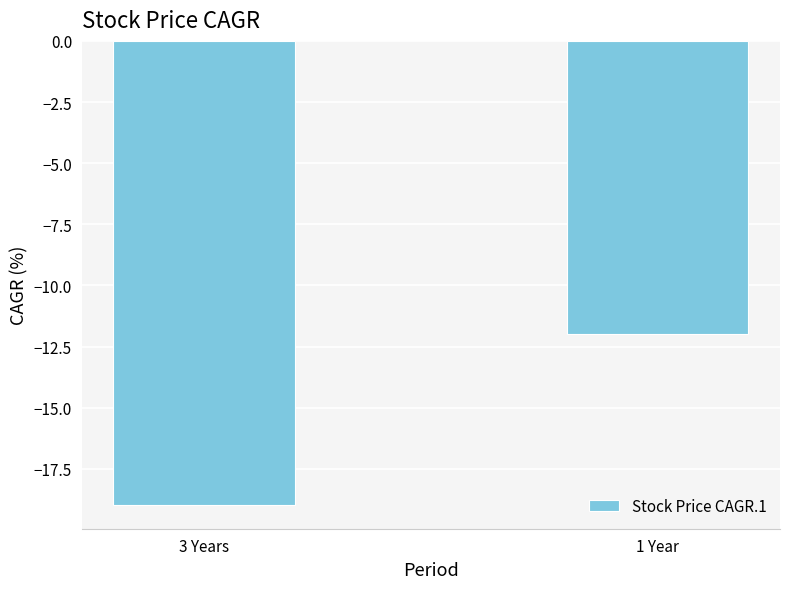

What is the minimum value shown in the chart?

-19